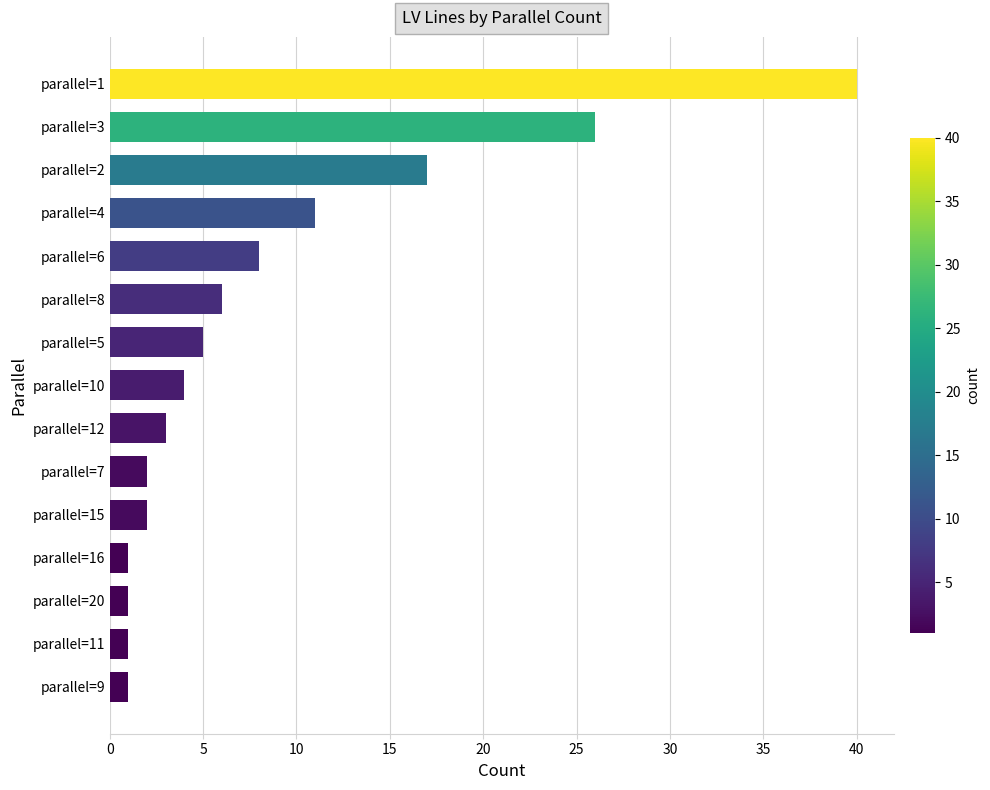

Where is the data nearest to the value 20?

parallel=2